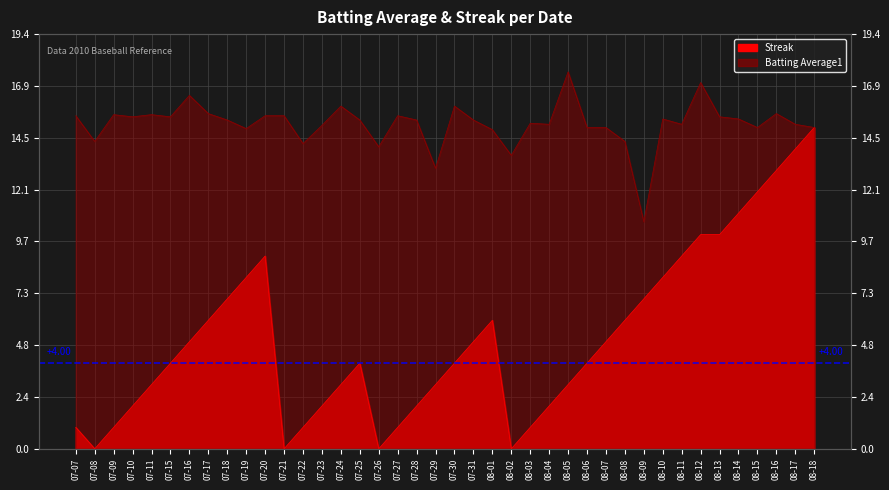

How many values in the Streak series are below 4?

17